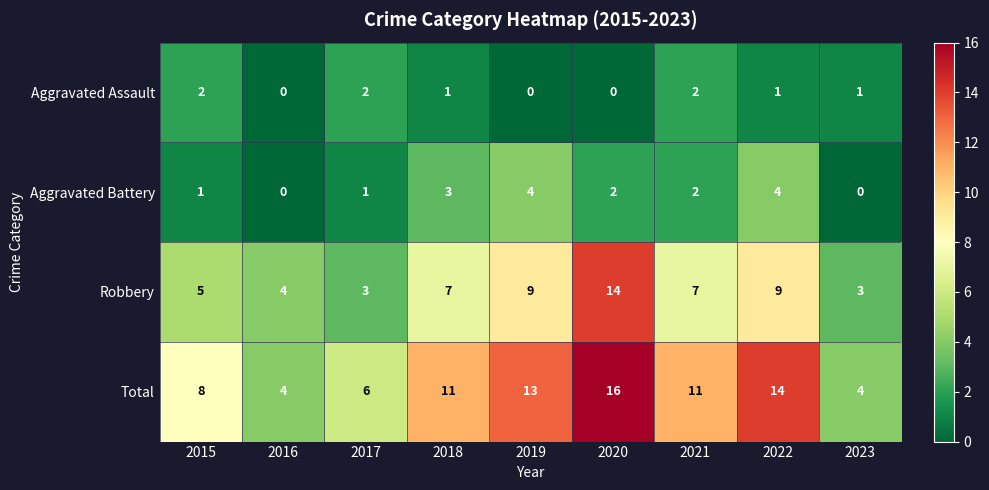

At which category is the sum across all series the highest?

2020